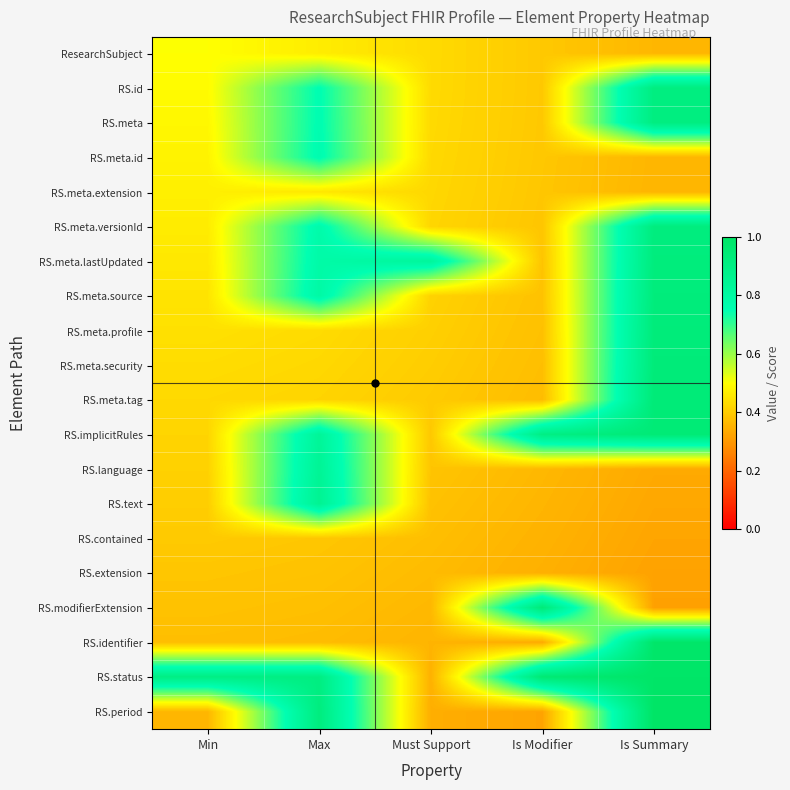

Rank the series by their maximum value, from lowest to highest.

RS.extension, RS.contained, RS.meta.extension, ResearchSubject, RS.meta.id, RS.language, RS.text, RS.id, RS.meta, RS.meta.versionId, RS.meta.lastUpdated, RS.meta.source, RS.meta.profile, RS.meta.security, RS.modifierExtension, RS.meta.tag, RS.implicitRules, RS.identifier, RS.status, RS.period